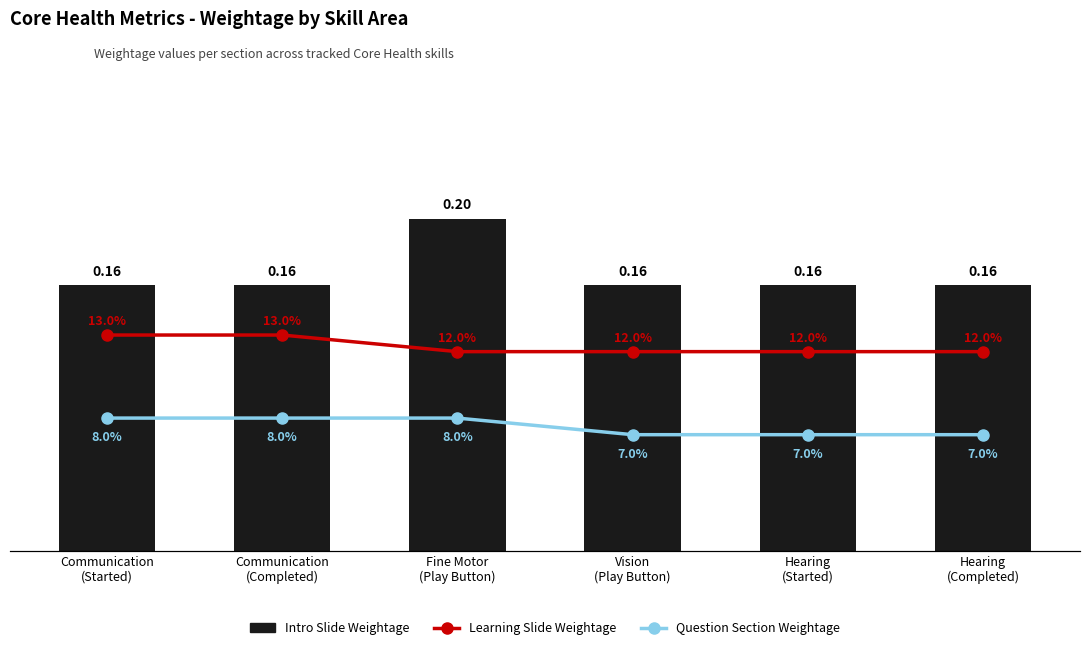

Between Communication
(Completed) and Vision
(Play Button), which is larger?

Communication
(Completed)